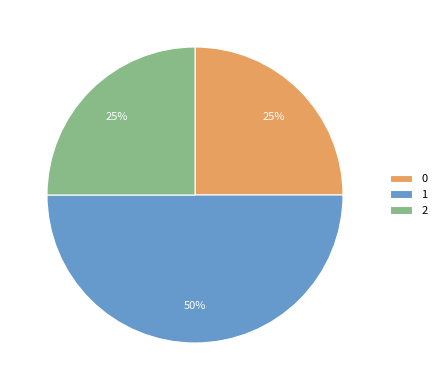

Is it true that 0 is 25% of the pie?

True